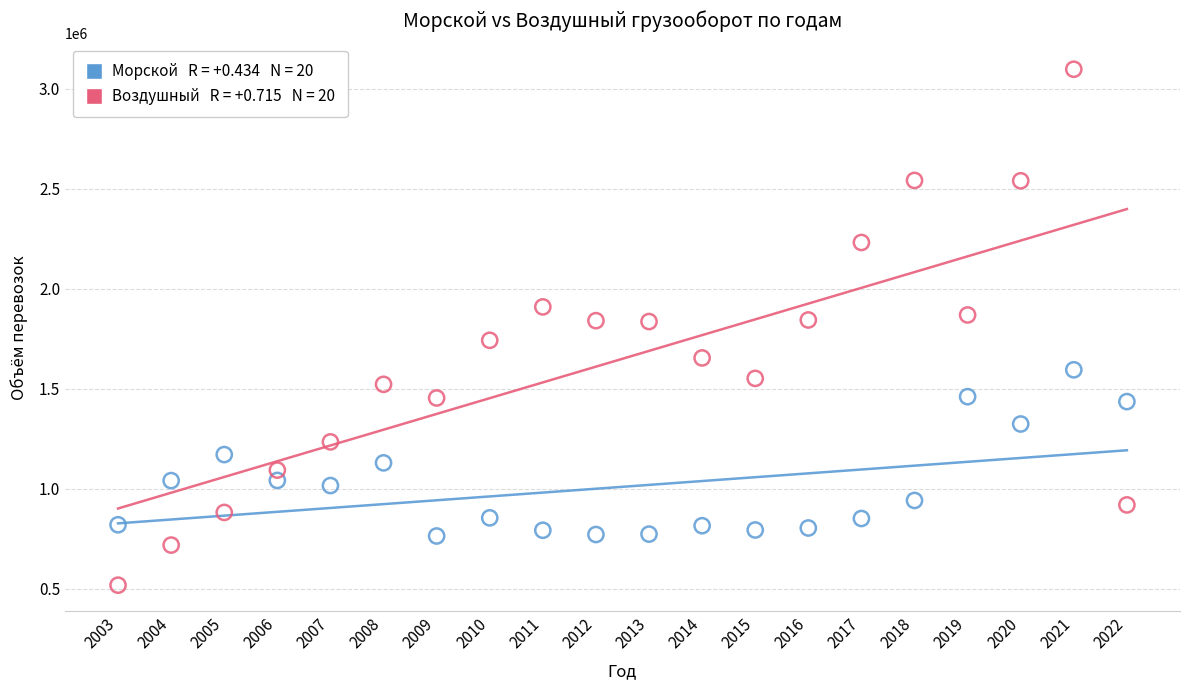

Across all data points, what is the range of X values (max minus min)?

19